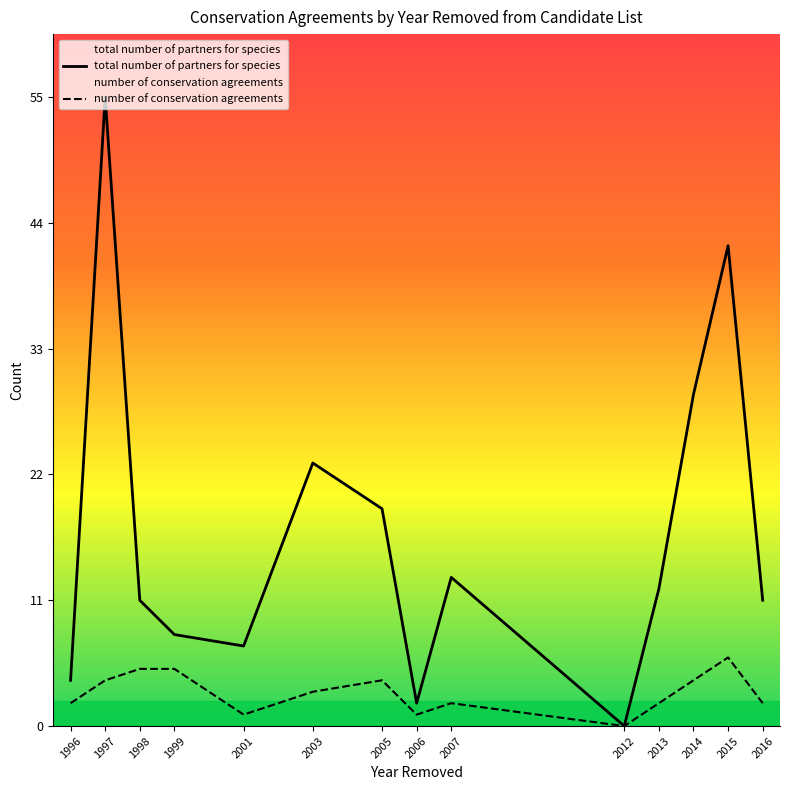

Is it true that total number of partners for species equals 16 at 1998?

False